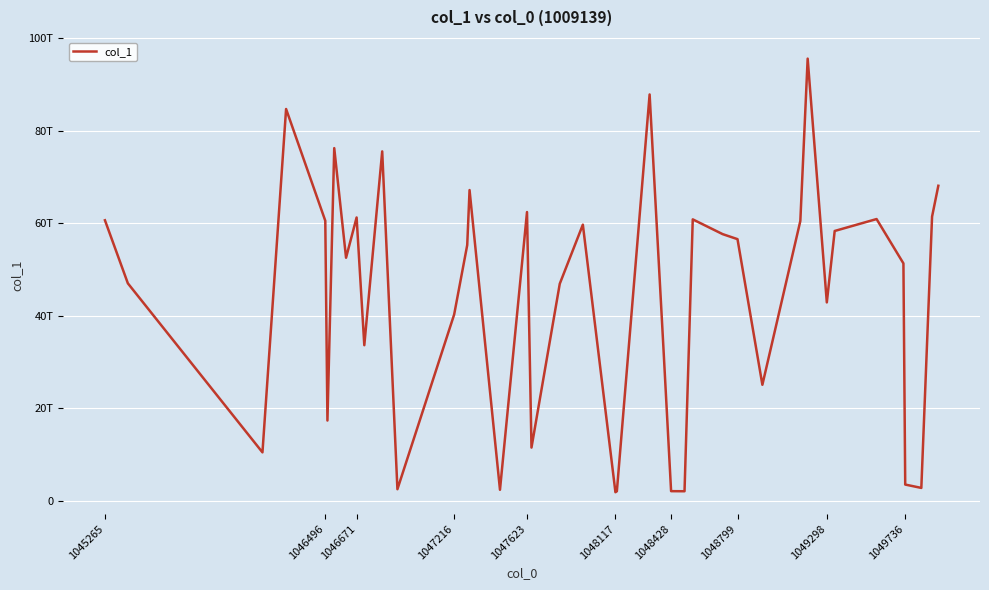

Does the chart have visible grid lines?

Yes